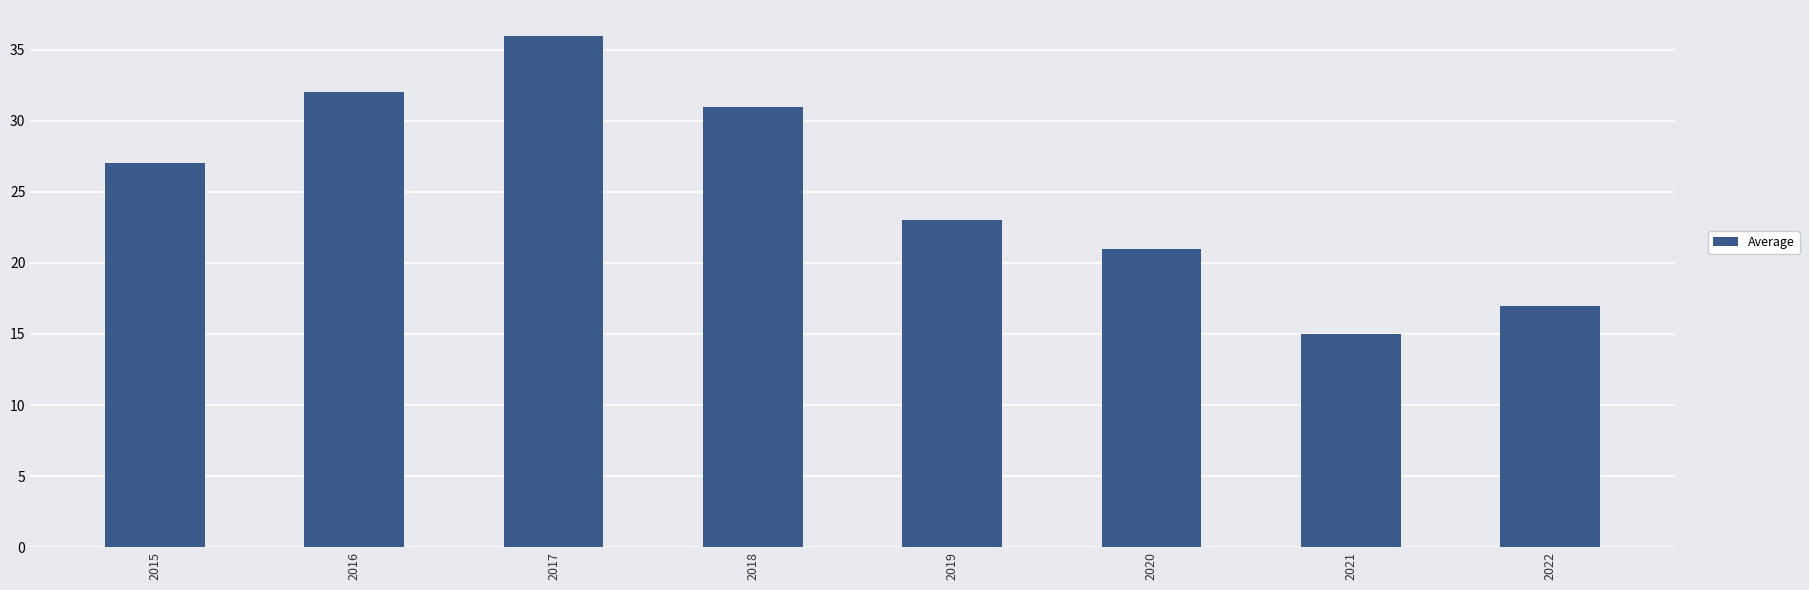

True or false: the data shows 41 at 2019.

False